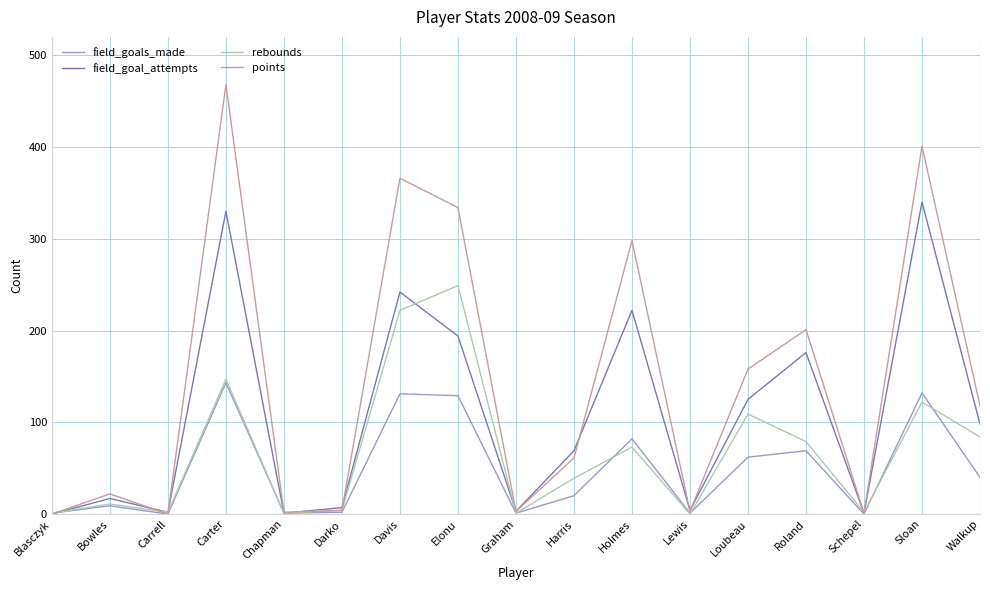

At which category does field_goal_attempts reach its first local valley?

Carrell